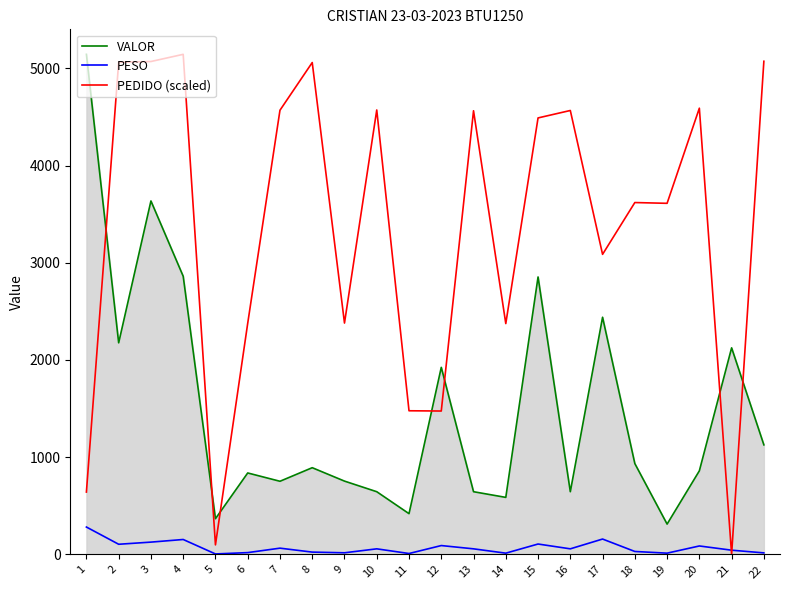

Between 1 and 13, which series saw the biggest shift?

VALOR